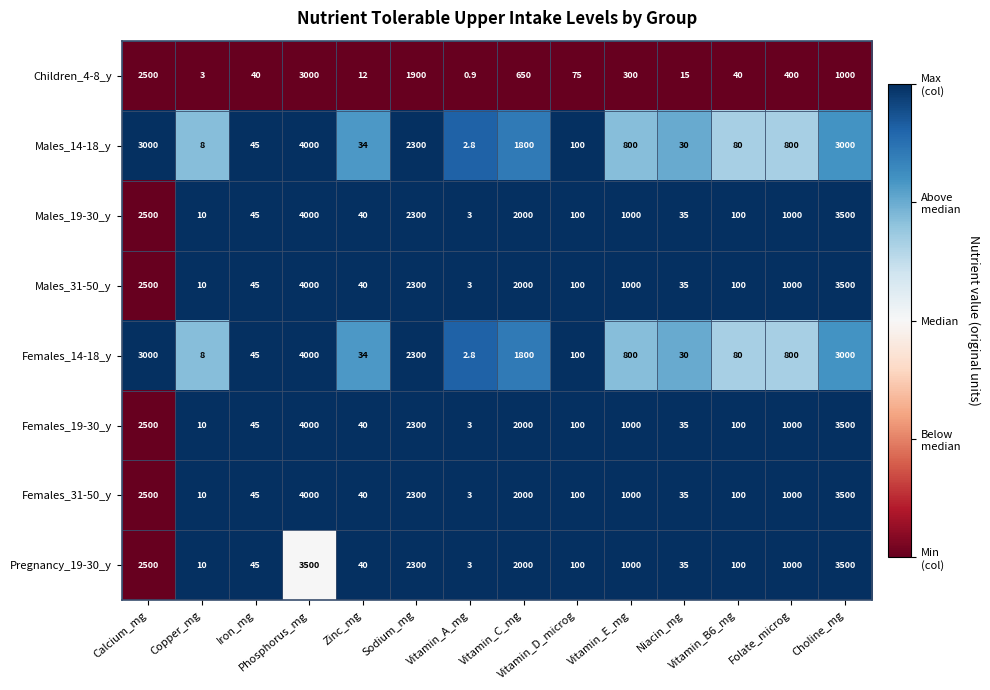

What is the highest value of the Pregnancy_19-30_y series?

3500.0